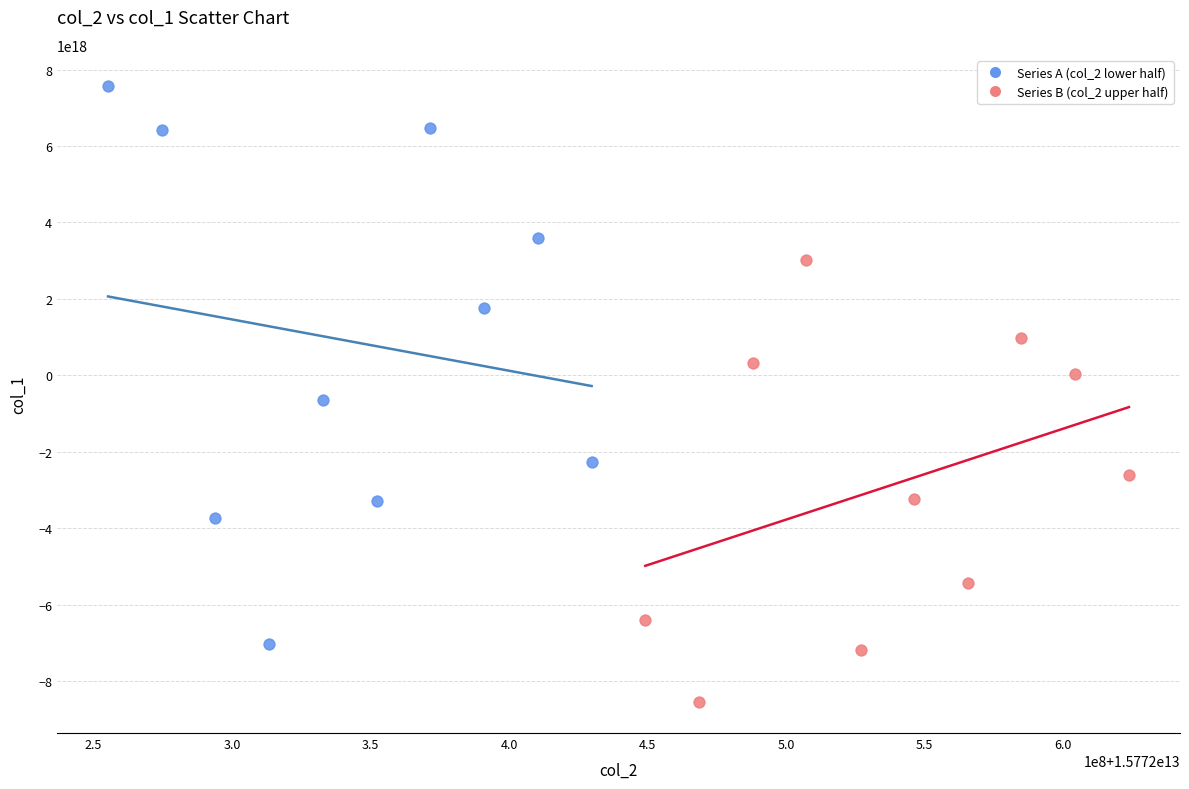

Which series contains the lowest Y value?

Series B (col_2 upper half)